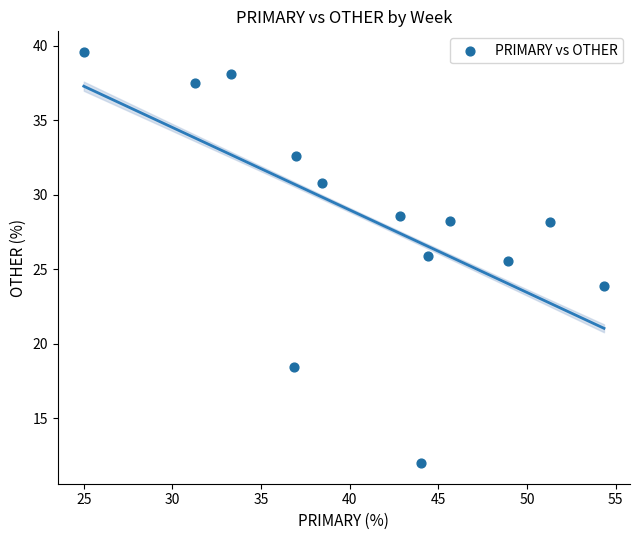

What is the range of X values (max minus min)?

29.3